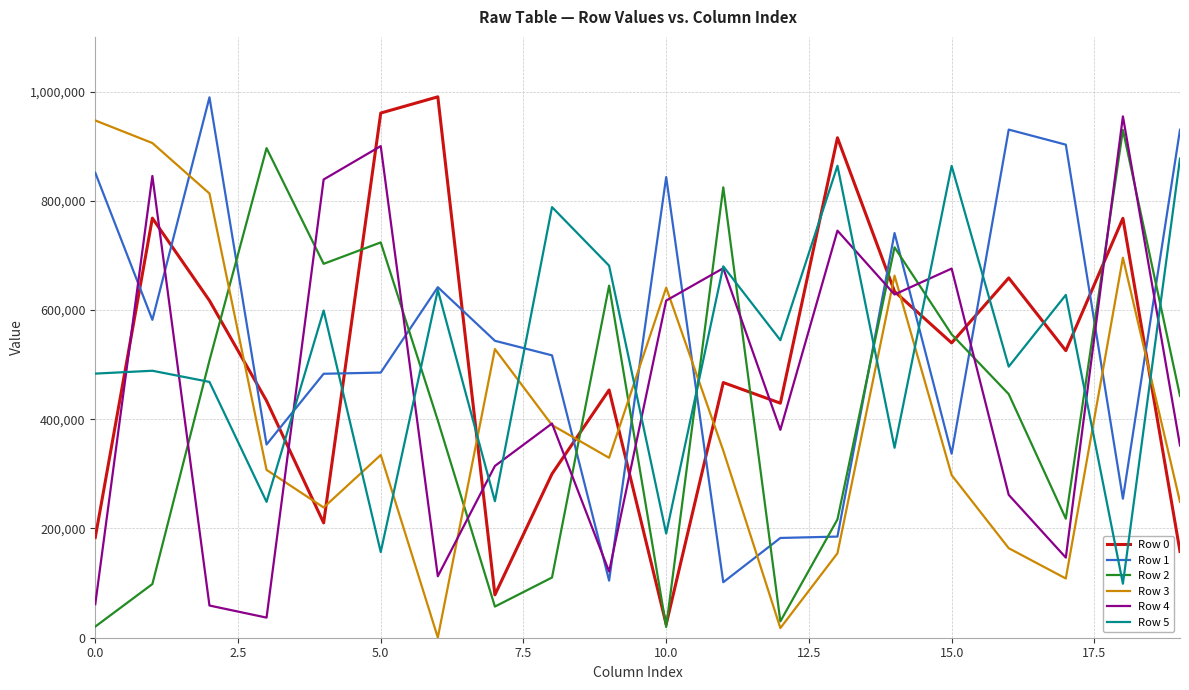

What is the greatest value displayed?

990268